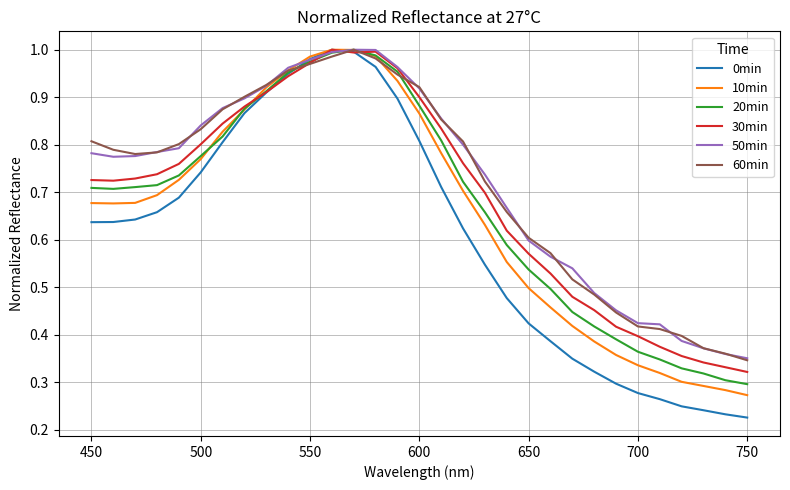

What are all the series names shown in the legend?

0min, 10min, 20min, 30min, 50min, 60min